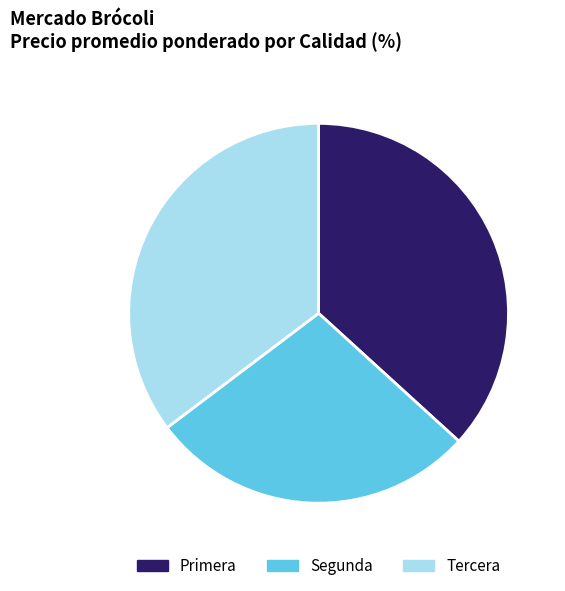

Rank the categories by value from highest to lowest.

Primera, Tercera, Segunda